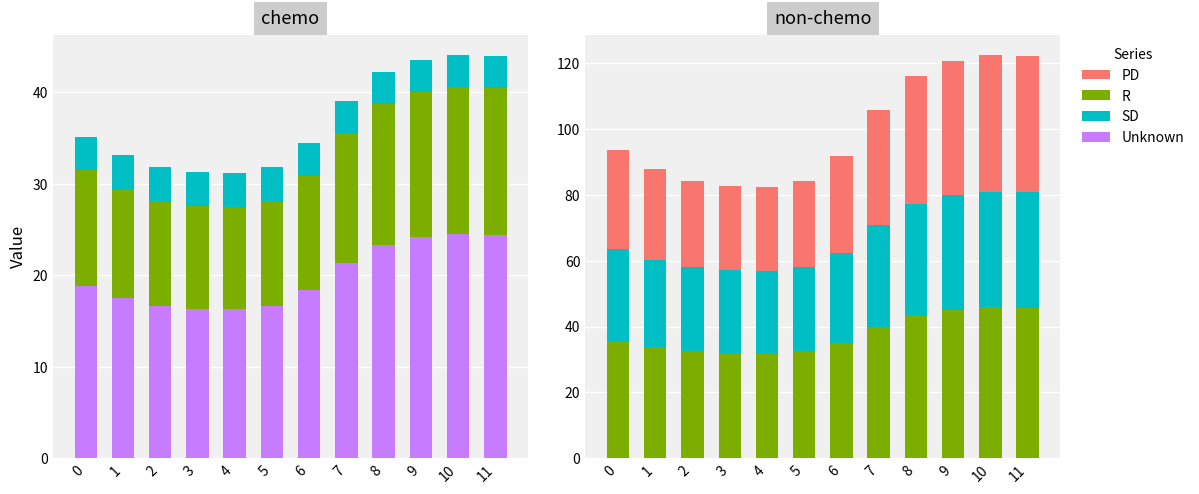

Reading left to right, transcribe all the data shown in this chart.

col_1: 18.8	17.5	16.7	16.3	16.3	16.7	18.3	21.3	23.3	24.2	24.5	24.4
col_2: 12.7	12.0	11.5	11.3	11.2	11.5	12.5	14.2	15.4	15.9	16.1	16.0
col_3: 3.6	3.7	3.7	3.7	3.7	3.7	3.7	3.6	3.5	3.5	3.5	3.5
col_5: 35.8	33.8	32.5	32.0	31.9	32.5	35.1	40.0	43.6	45.2	45.8	45.7
col_6: 27.9	26.5	25.6	25.2	25.2	25.6	27.4	31.0	33.6	34.7	35.2	35.1
col_11: 30.0	27.7	26.2	25.5	25.4	26.2	29.2	34.9	39.0	40.8	41.5	41.4